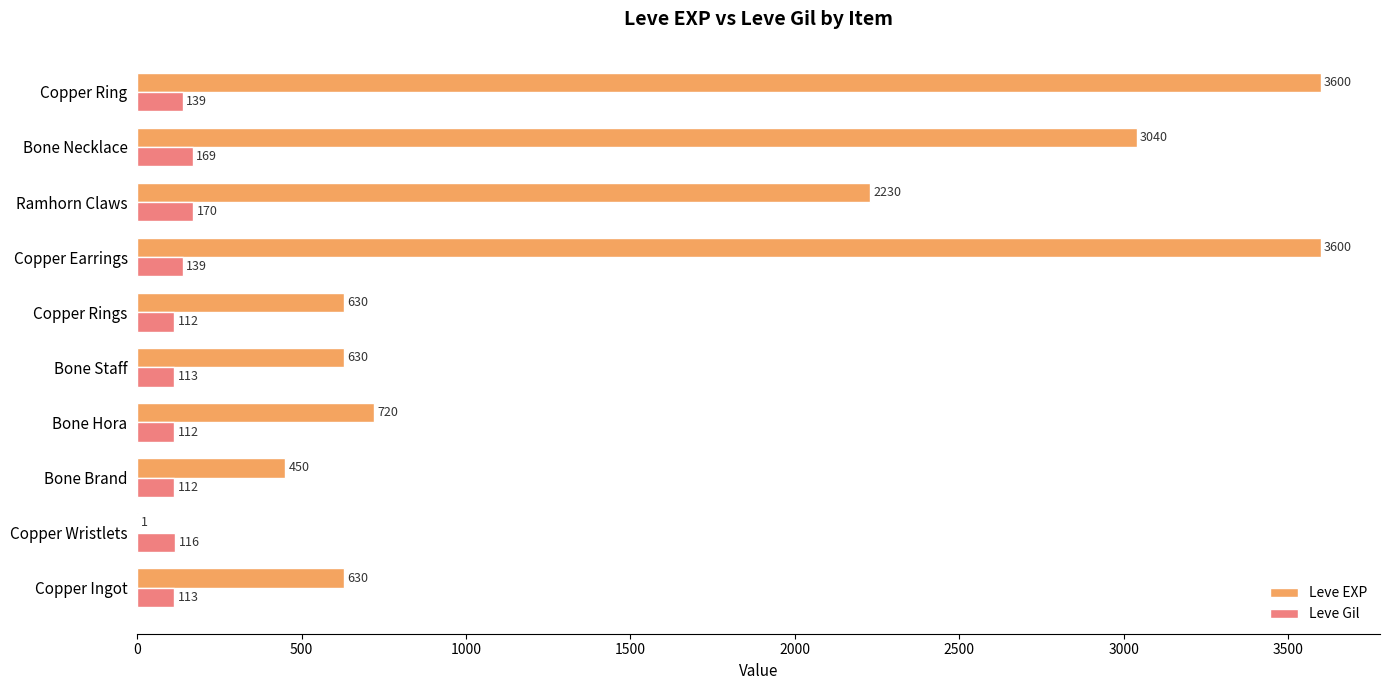

Between Copper Ingot and Ramhorn Claws, which series saw the biggest shift?

Leve EXP